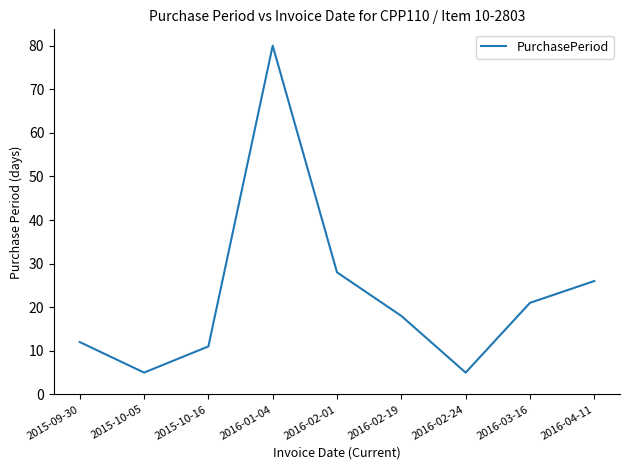

Is this an area chart (filled region under the line)?

No